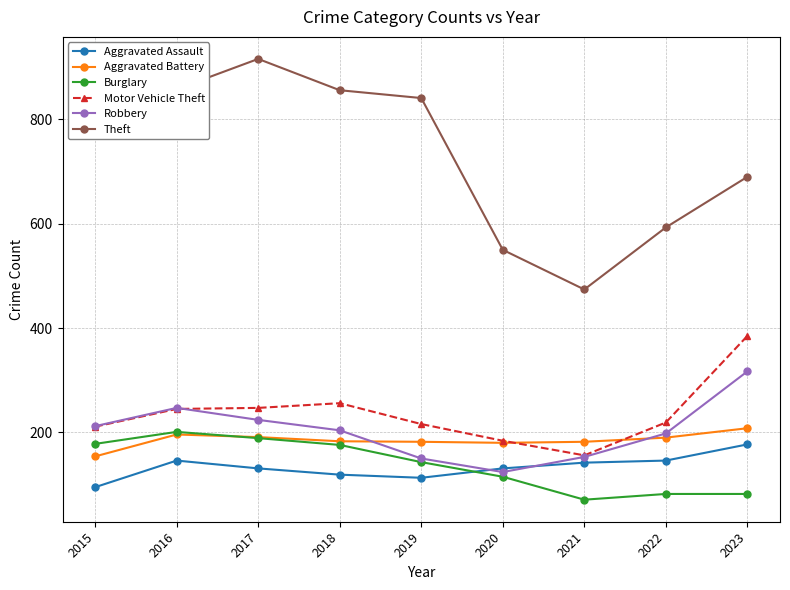

After their last crossing, which series has the higher values: Burglary or Aggravated Battery?

Aggravated Battery